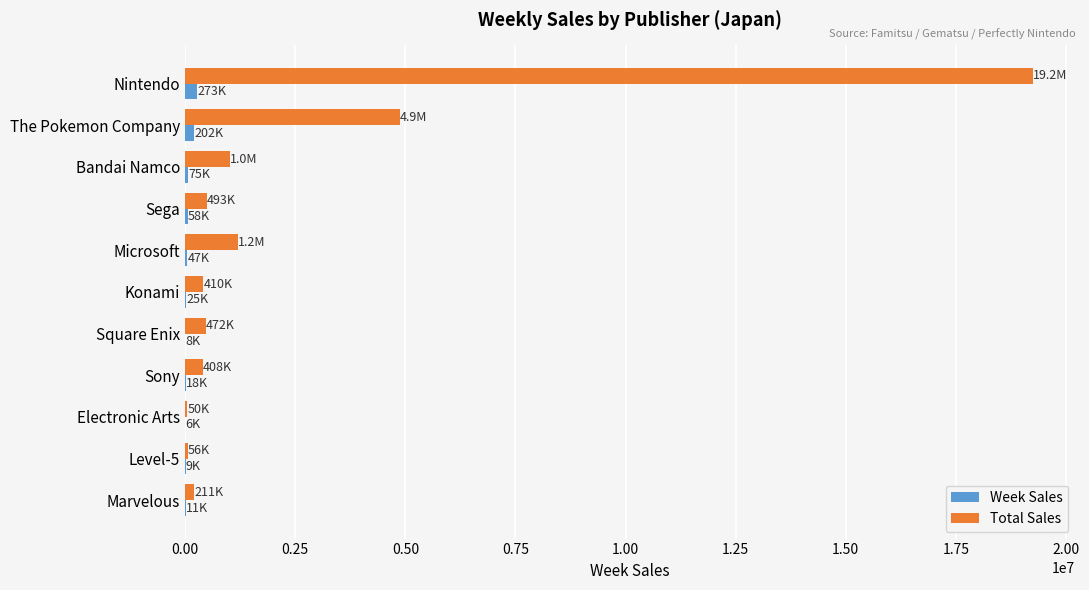

What is the maximum value shown in the chart?

19247582